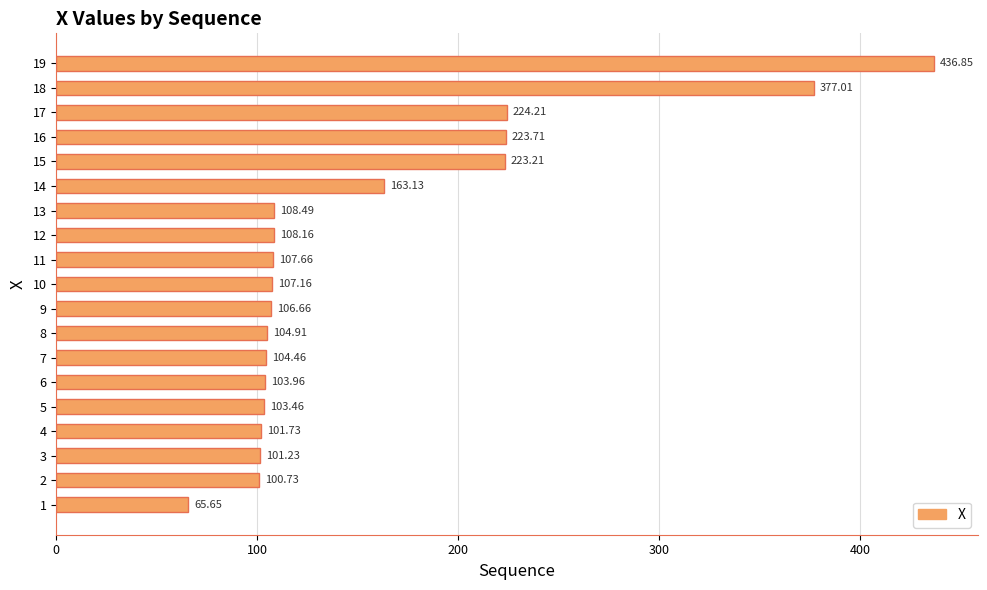

Approximately how many times larger is the value at 14 compared to 13?

1.5